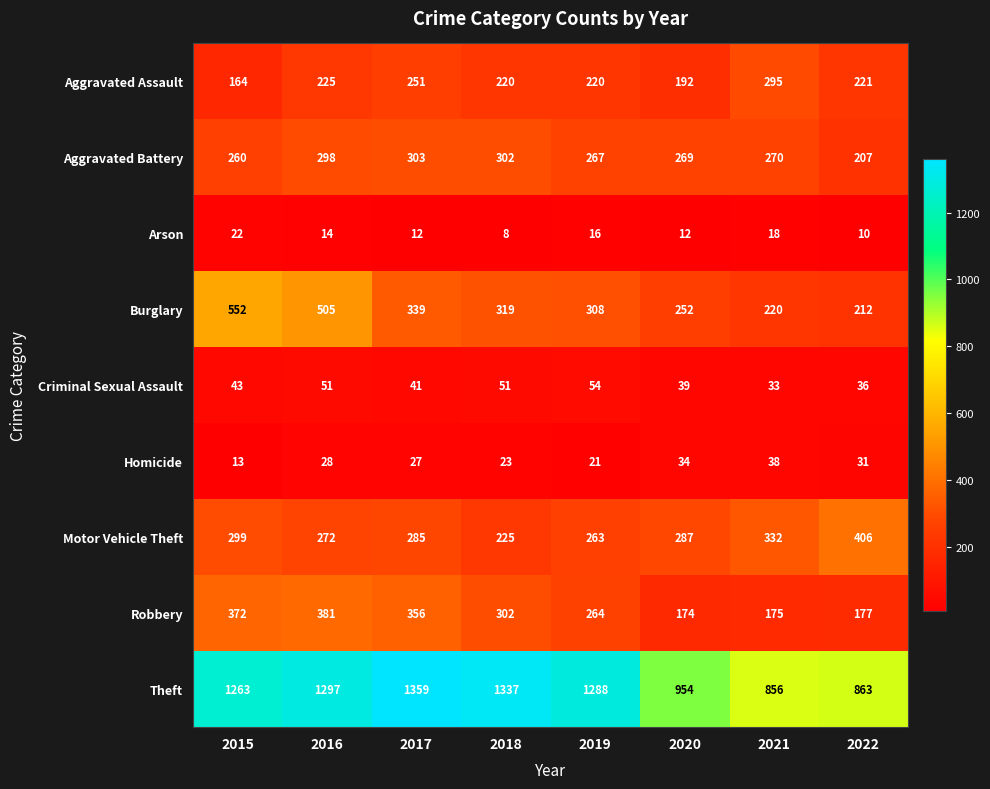

Is it true that Robbery equals 356 at 2017?

True